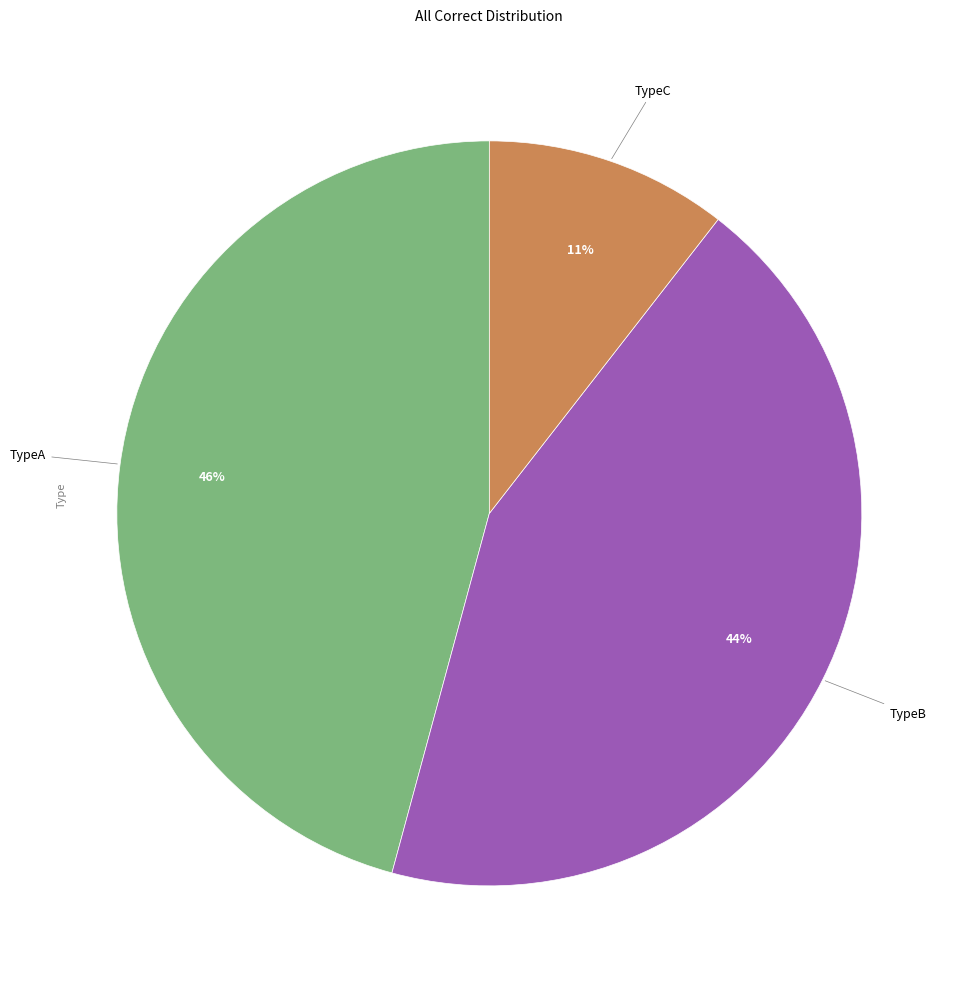

To the nearest percent, what is the average slice percentage?

33%